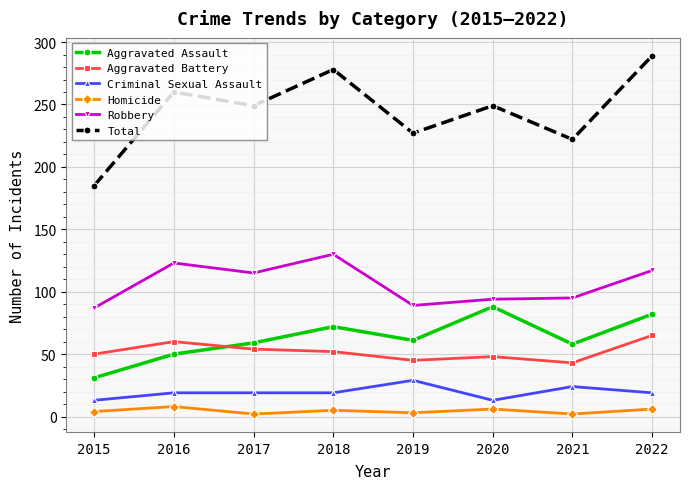

What is the average value of the Criminal Sexual Assault series?

19